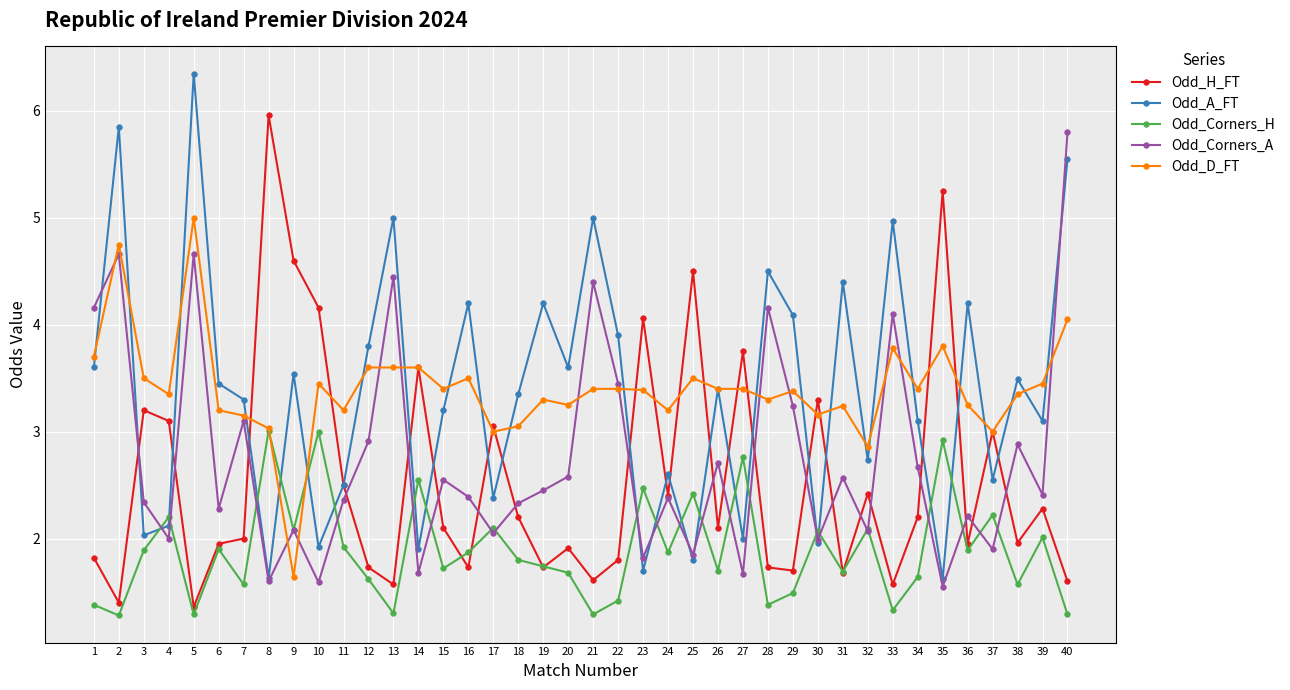

What is the difference between the maximum and minimum values in the Odd_Corners_H series?

1.7